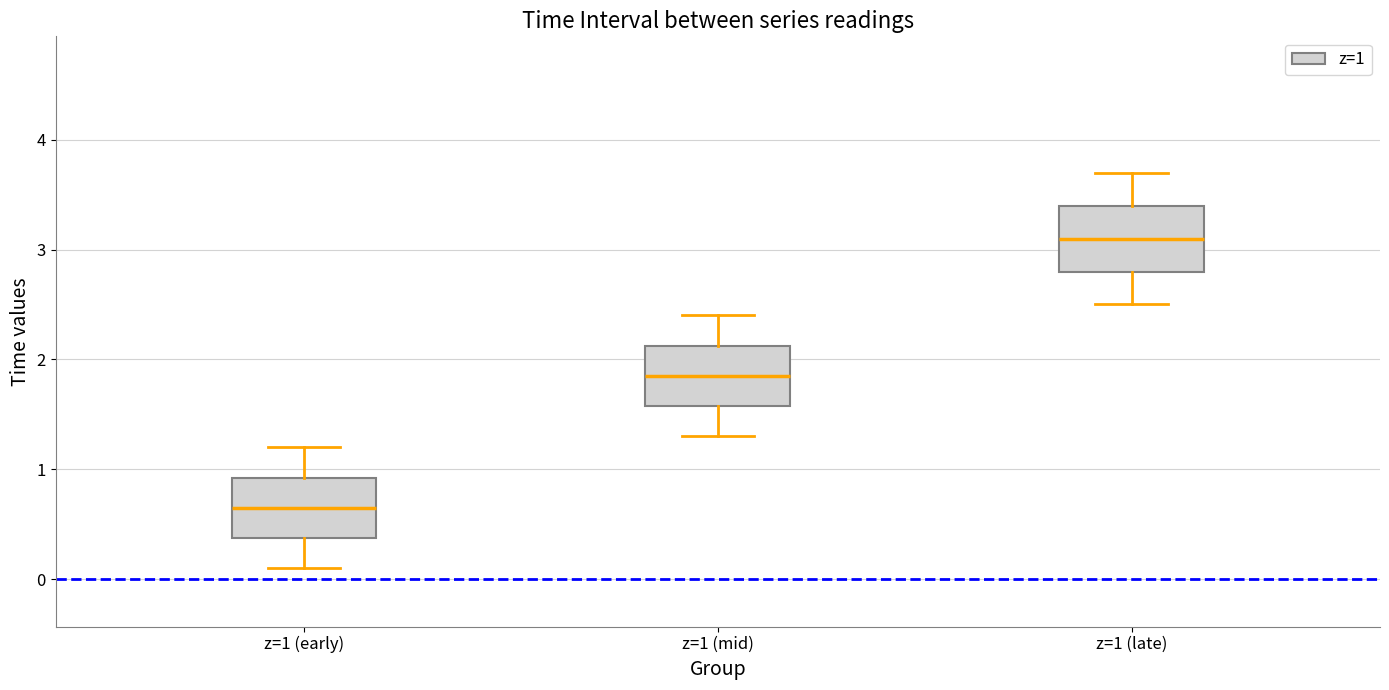

Where is the upper edge of the box for z=1 (late) on the y-axis? The values are not printed on the chart, so give them approximately, as read against the axis.

3.4